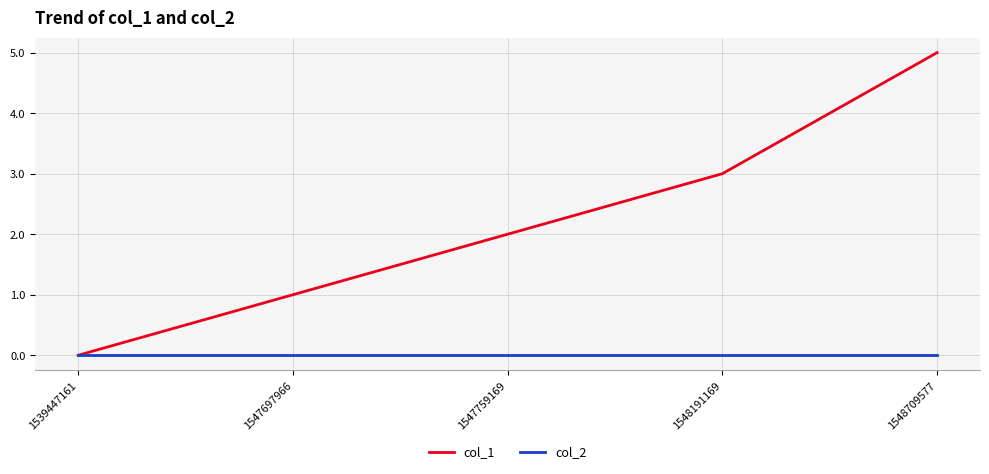

Reading left to right, extract all data points from this chart.

col_1: 1539447161=0	1547697966=1	1547759169=2	1548191169=3	1548709577=5
col_2: 1539447161=0	1547697966=0	1547759169=0	1548191169=0	1548709577=0